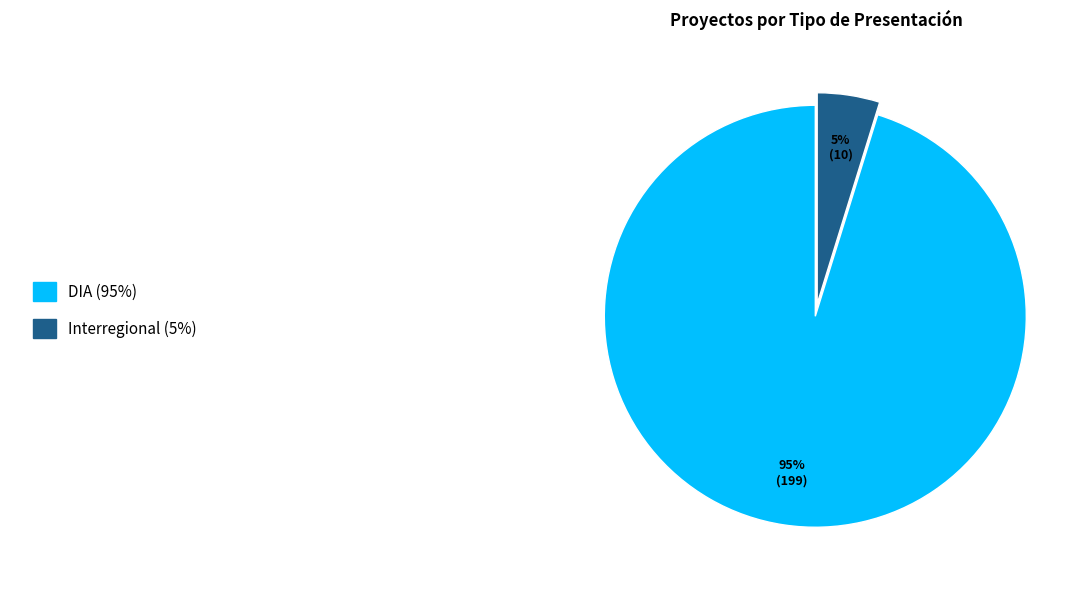

Is there any slice that represents more than half of the pie?

Yes